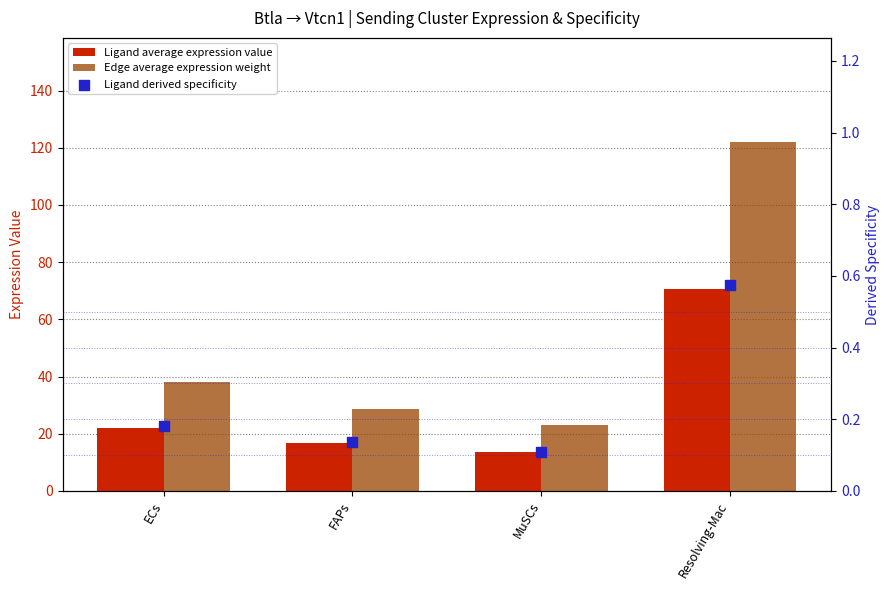

At how many categories does at least one series exceed 30?

2